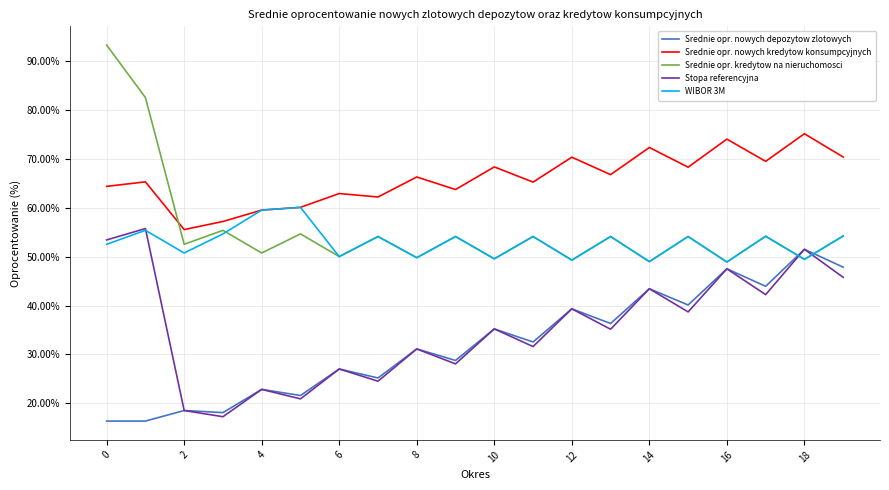

How many lines are shown in the chart?

5